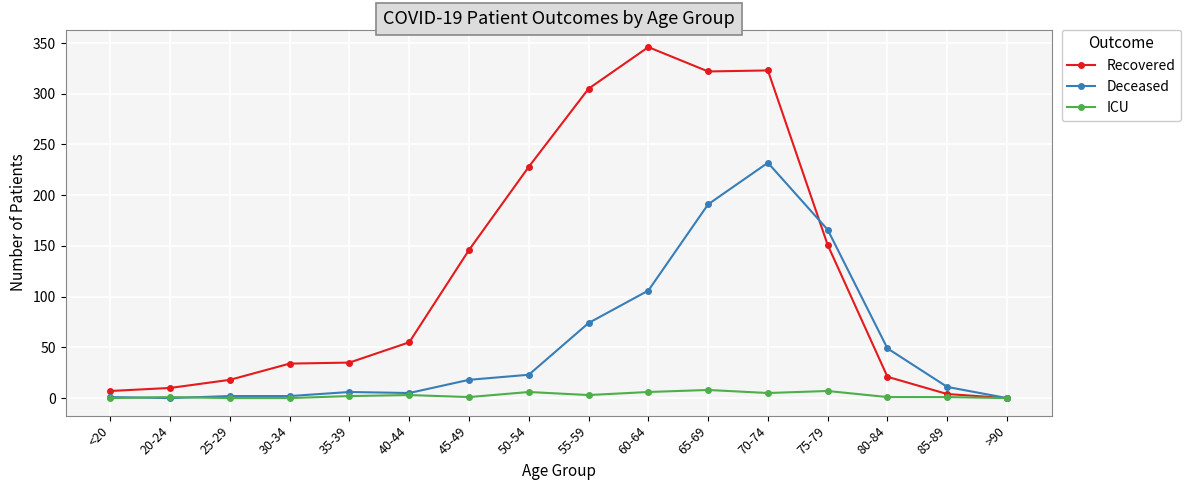

True or false: ICU has a value of 1 at 45-49.

True